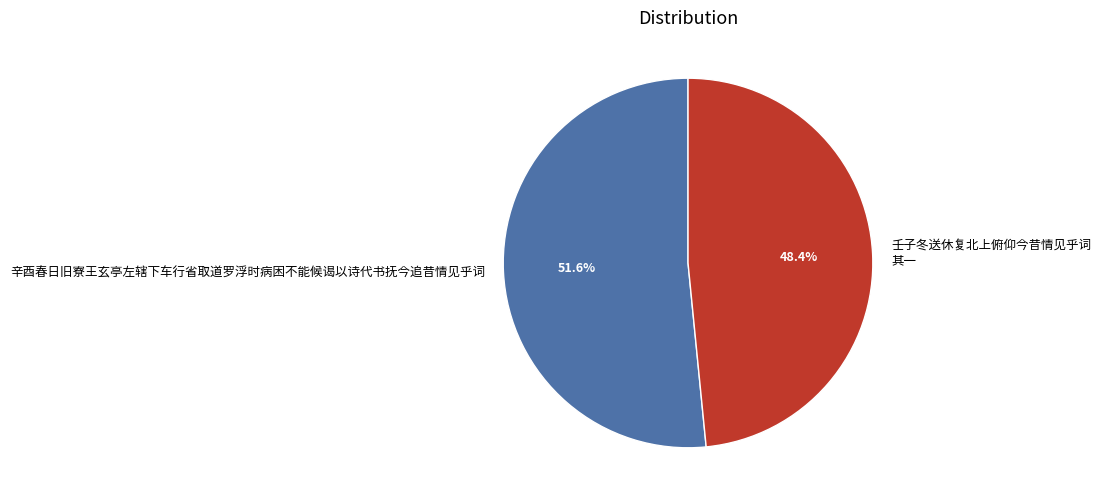

How many slices are in this pie chart?

2